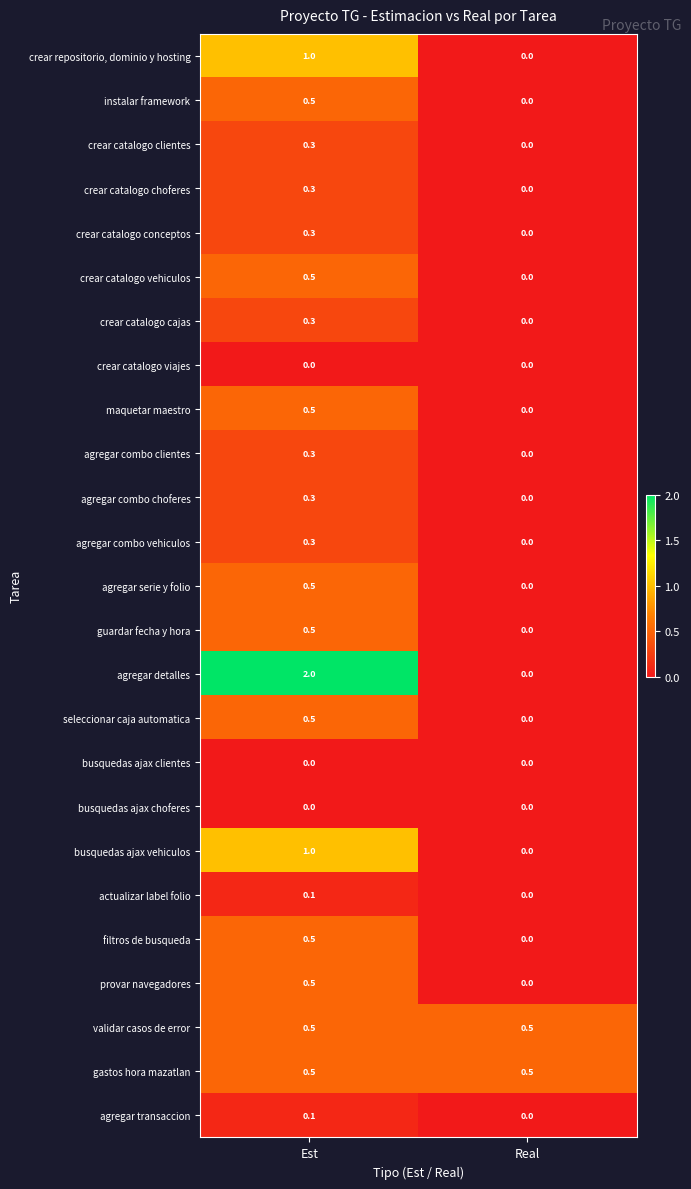

What is the greatest value displayed?

2.0